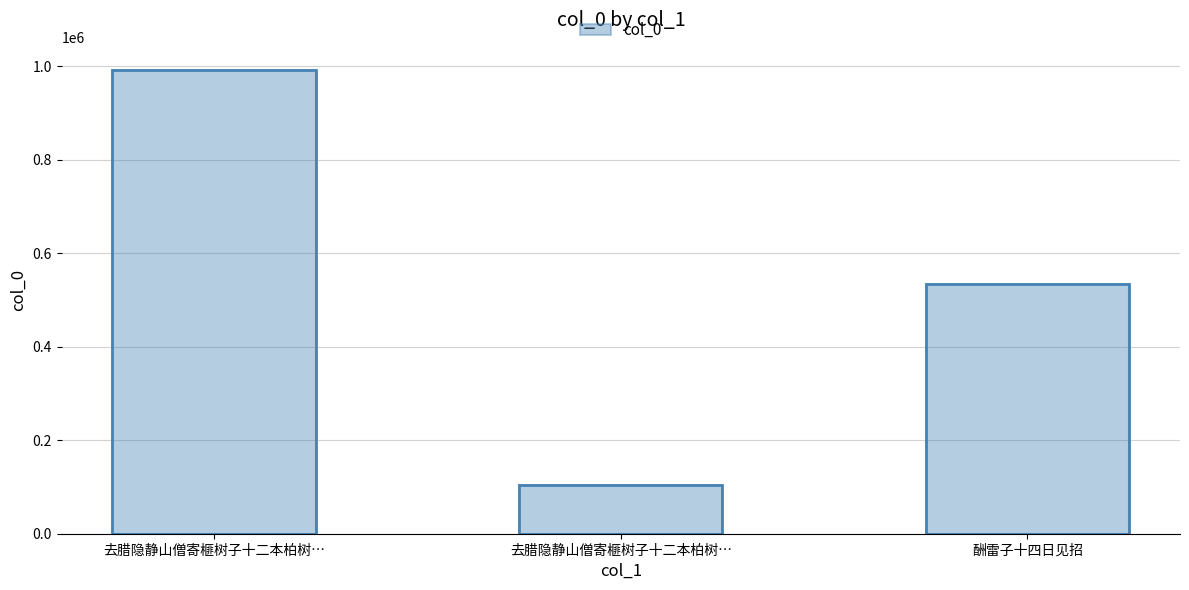

What is the sum of all values?

1629902